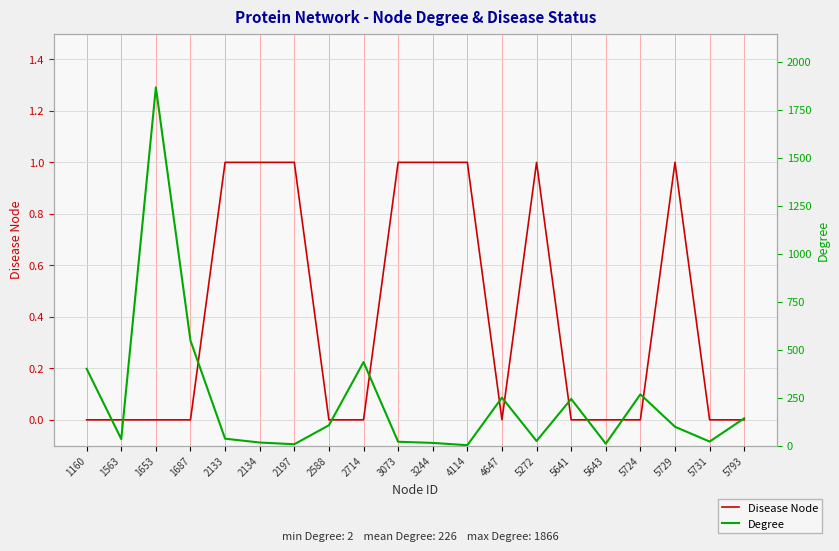

List the series in order of their overall mean, highest first.

Degree, Disease Node